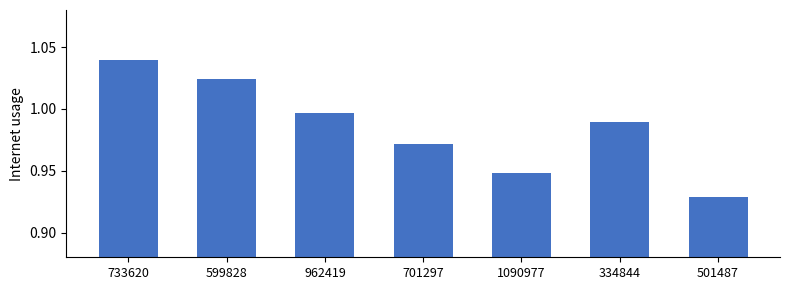

Are the bars horizontal?

No